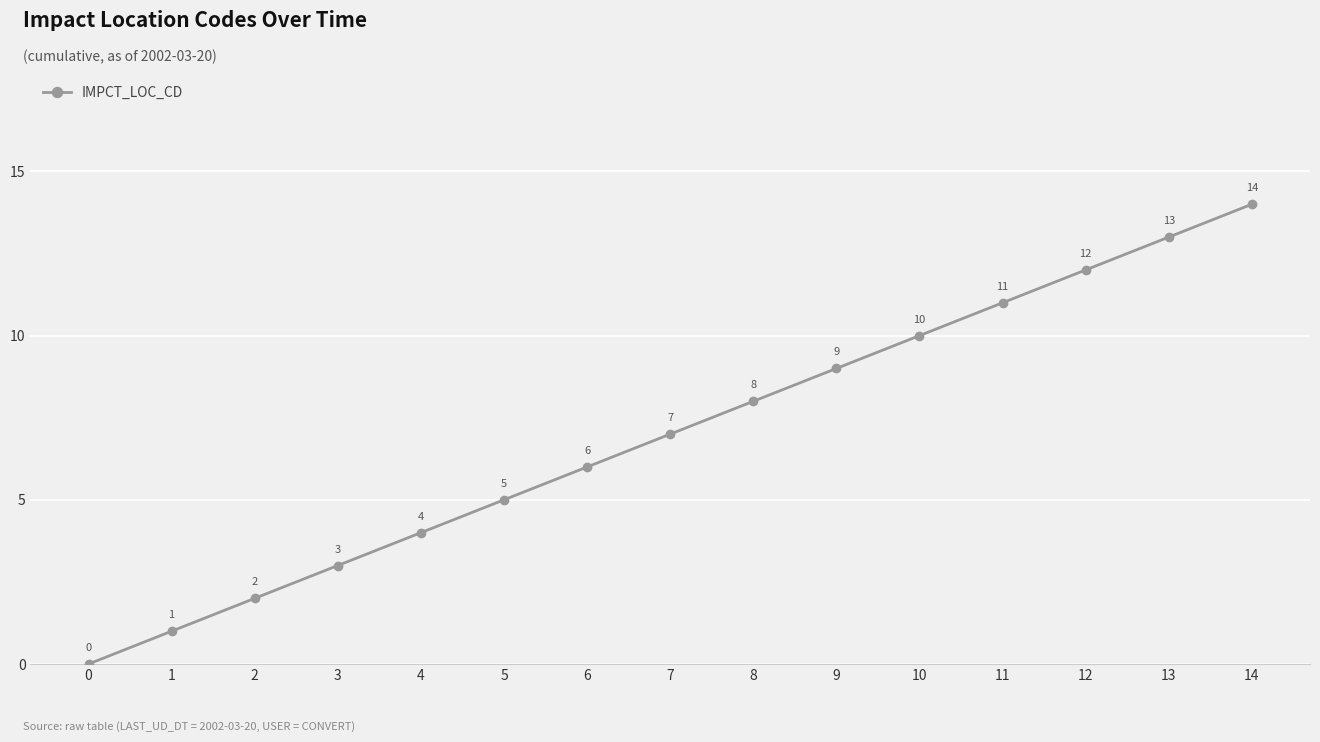

At which label is the value closest to 7?

7